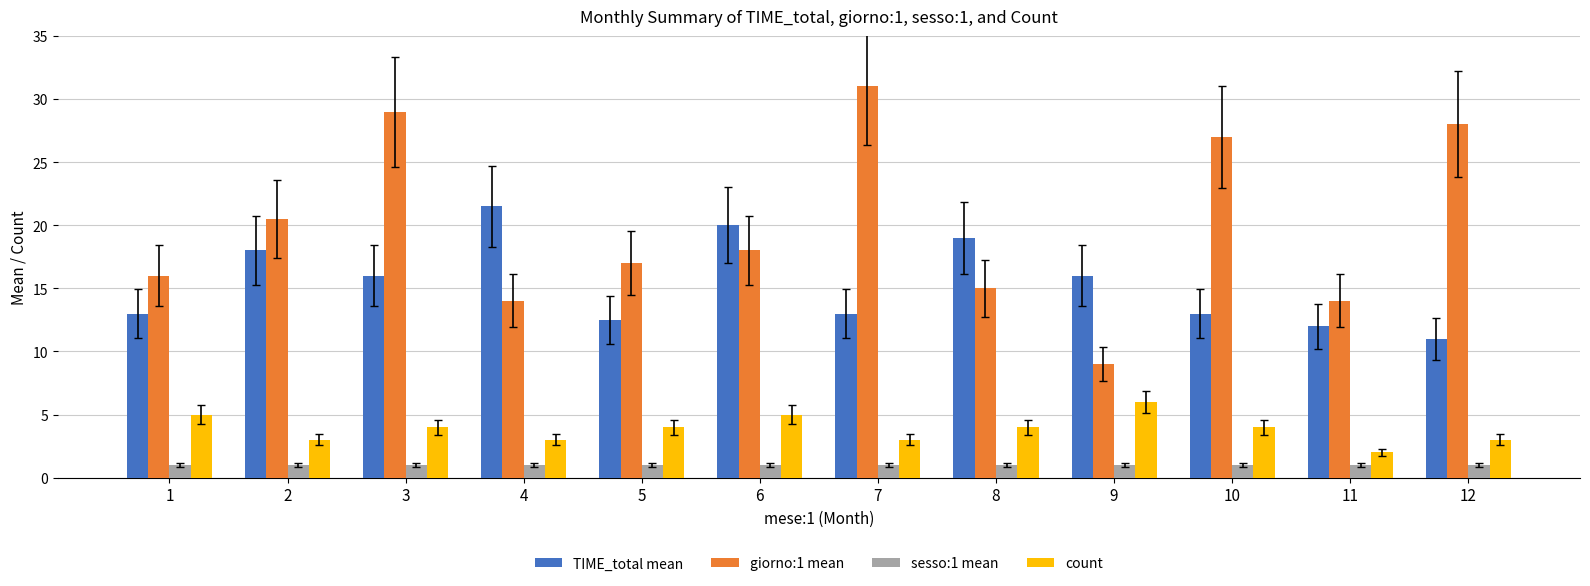

What is the lowest value of the sesso:1 mean series?

1.0